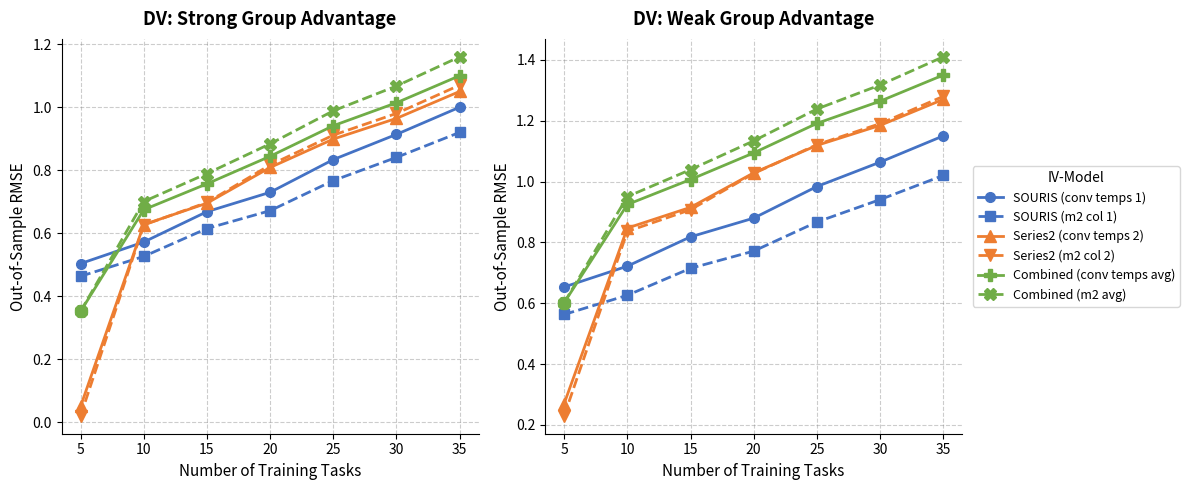

True or false: Series2 (m2 col 2) and SOURIS (m2 col 1) cross at least once.

True